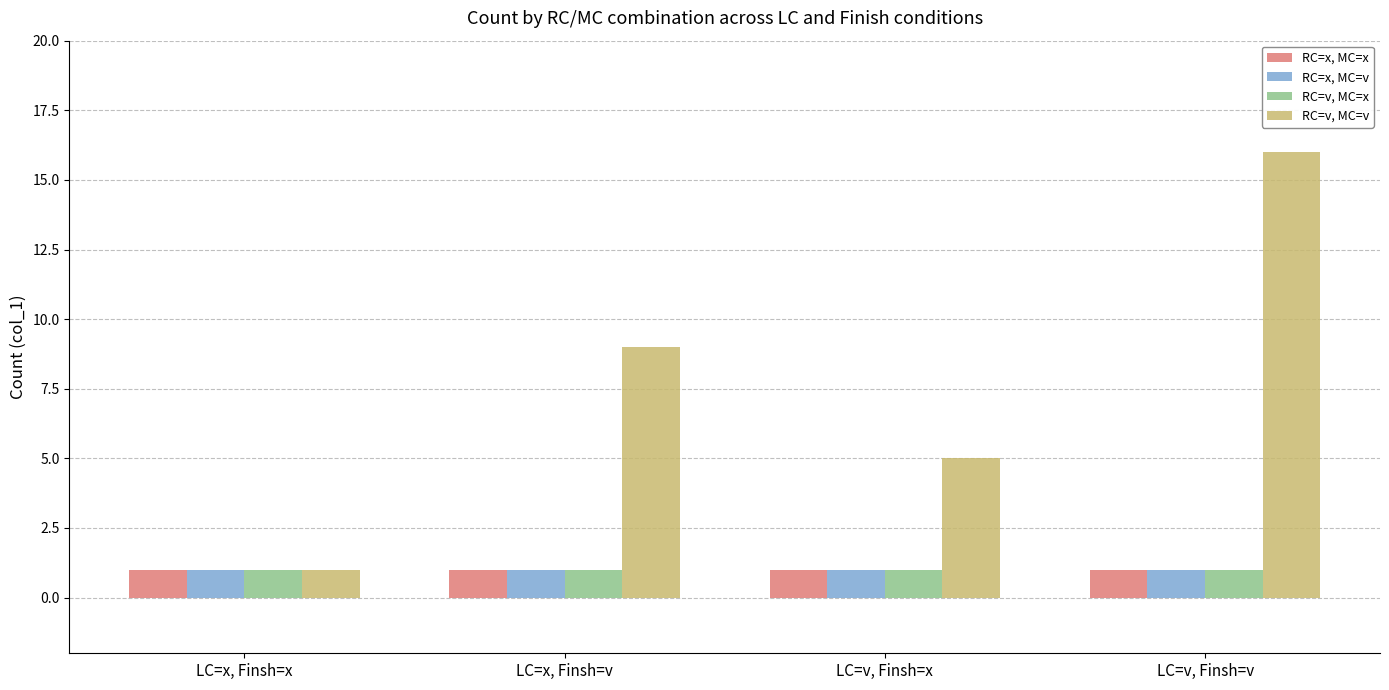

At which category does the chart reach its peak across all series?

LC=v, Finsh=v